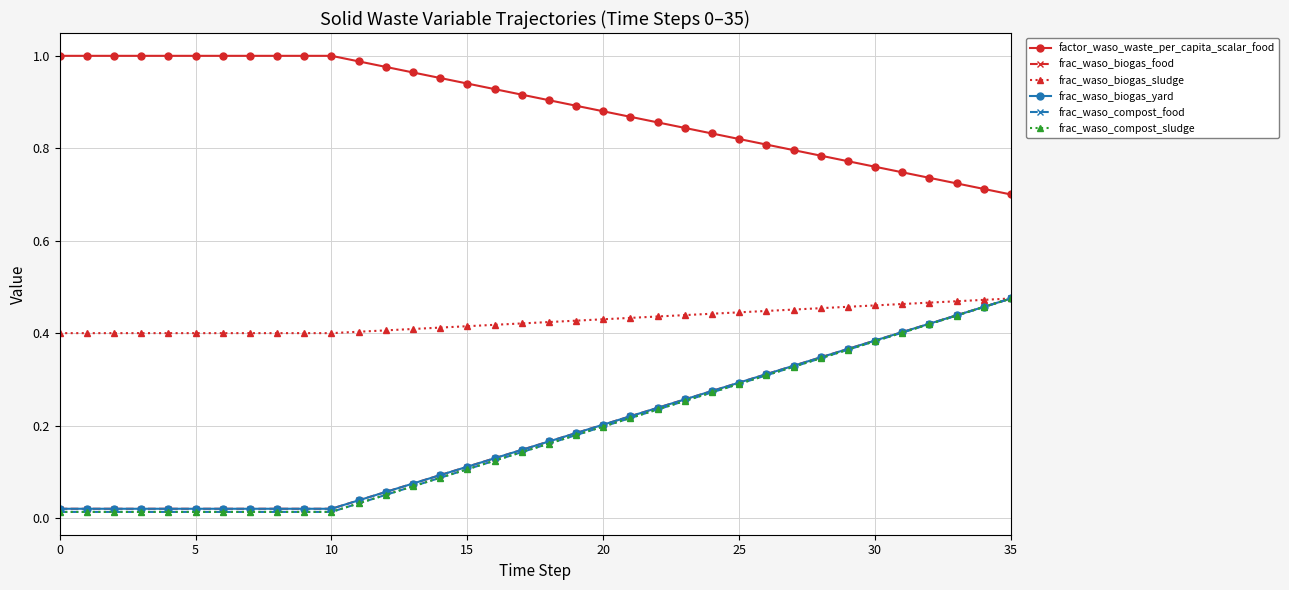

Which series has the largest total across all categories?

factor_waso_waste_per_capita_scalar_food